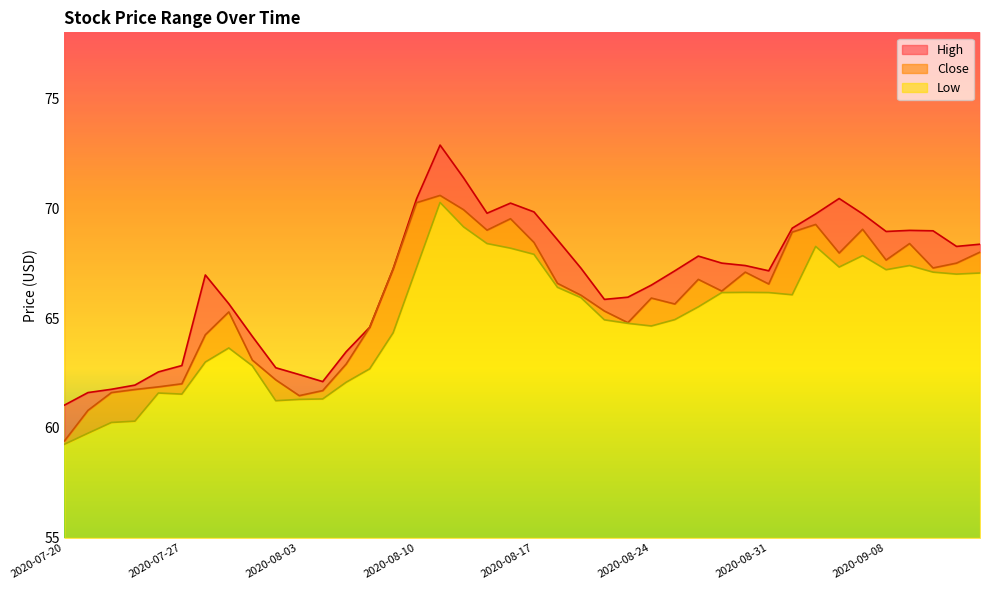

Rank the categories by Close value from highest to lowest.

2020-08-11, 2020-08-10, 2020-08-12, 2020-08-14, 2020-09-02, 2020-09-04, 2020-08-13, 2020-09-01, 2020-08-17, 2020-09-09, 2020-09-14, 2020-09-03, 2020-09-08, 2020-09-11, 2020-09-10, 2020-08-07, 2020-08-28, 2020-08-26, 2020-08-18, 2020-08-31, 2020-08-27, 2020-08-19, 2020-08-24, 2020-08-25, 2020-08-20, 2020-07-29, 2020-08-21, 2020-08-06, 2020-07-28, 2020-07-30, 2020-08-05, 2020-07-31, 2020-07-27, 2020-07-24, 2020-07-23, 2020-08-04, 2020-07-22, 2020-08-03, 2020-07-21, 2020-07-20